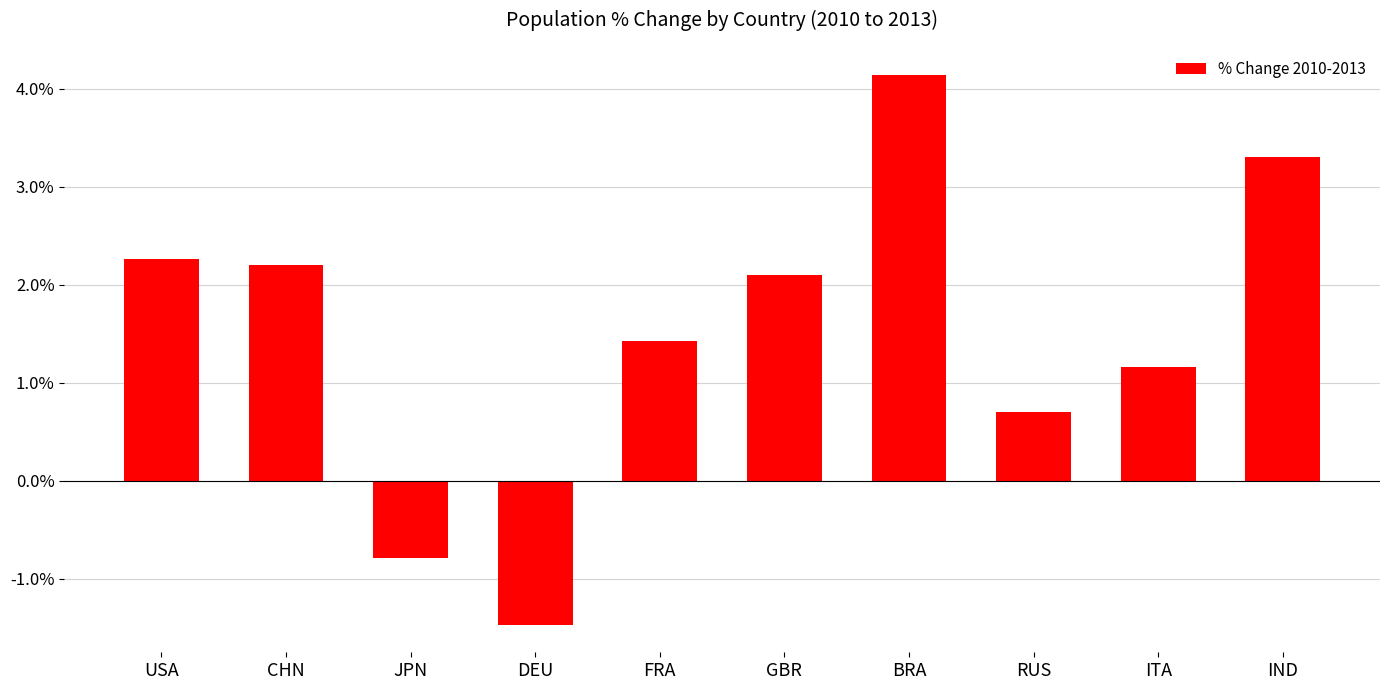

List the labels in order of value, largest first.

BRA, IND, USA, CHN, GBR, FRA, ITA, RUS, JPN, DEU